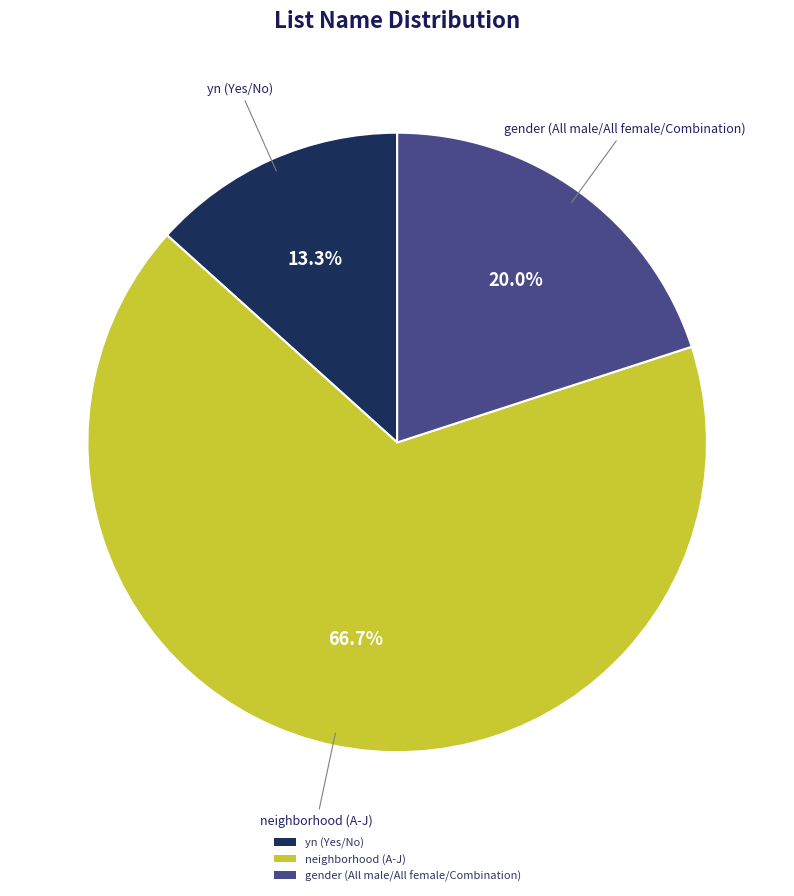

Is it true that neighborhood (A-J) is 67% of the pie?

True